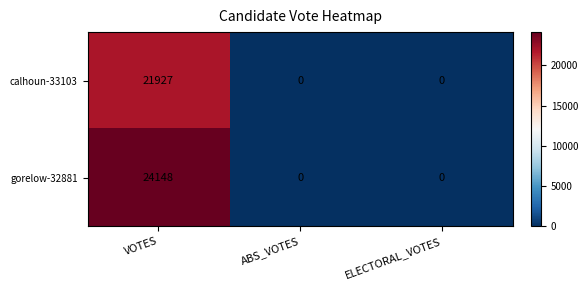

What is the difference between the highest and lowest values at VOTES?

2221